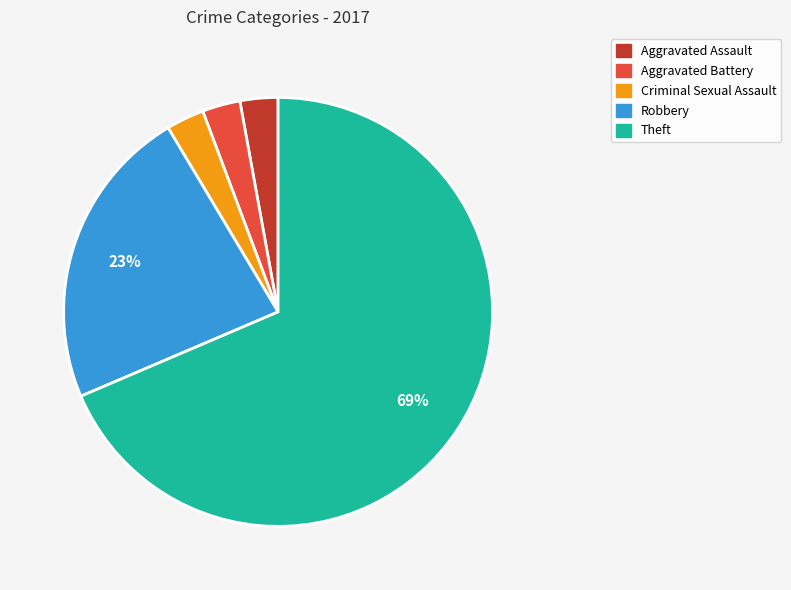

To the nearest percent, what is the average slice percentage?

20%